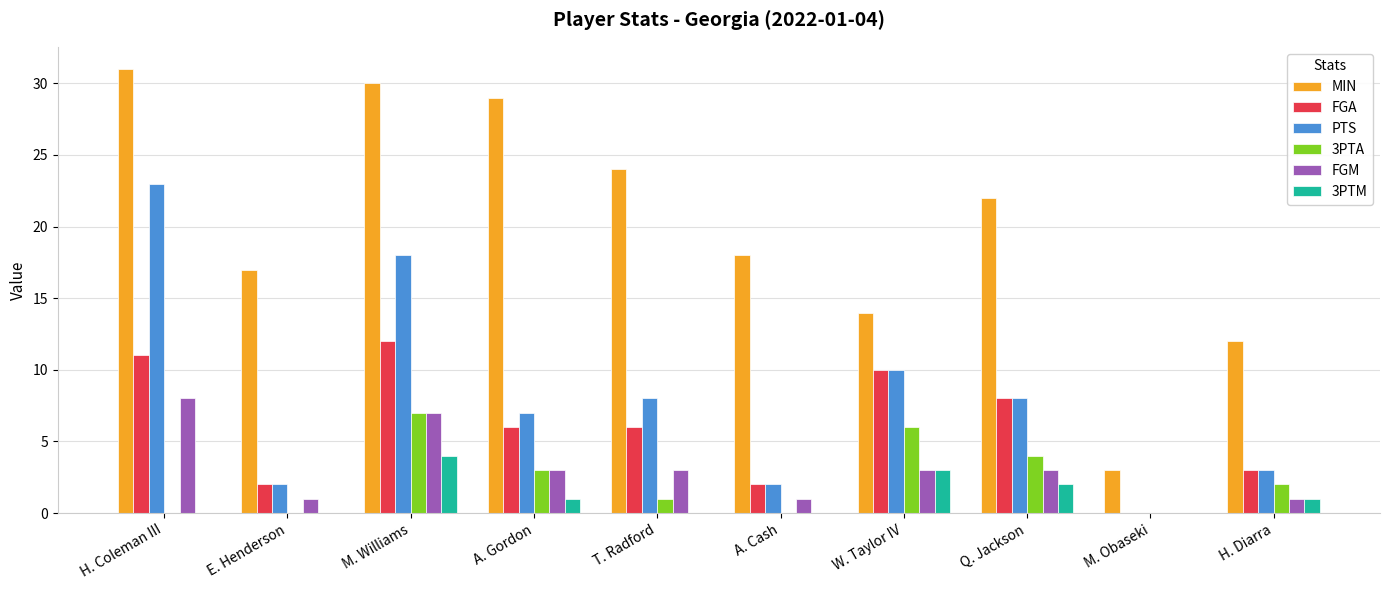

Which series has the largest total across all categories?

MIN